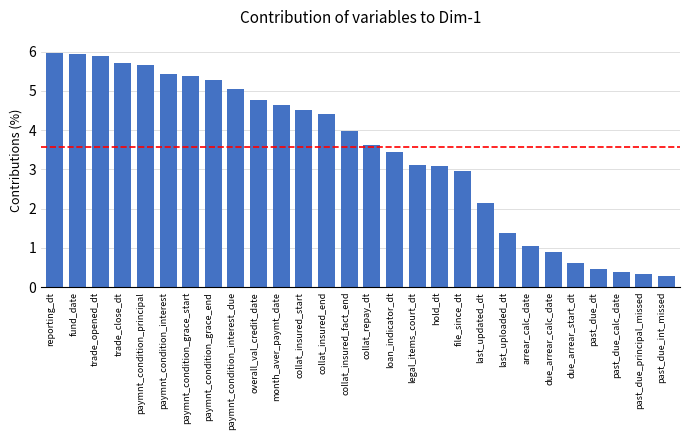

What is the difference between the second highest and second lowest values?

5.6